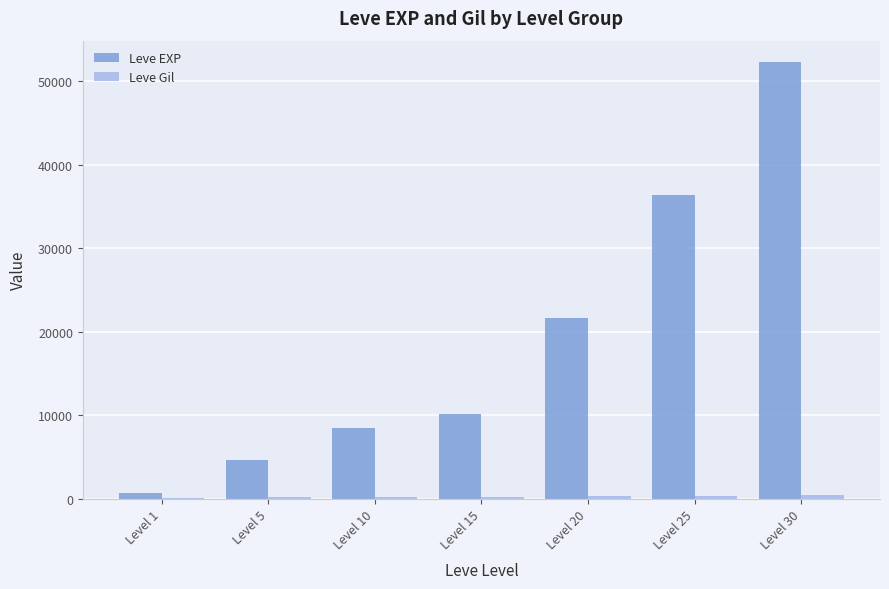

The value of Leve EXP at Level 30 is 52220. True or false?

True